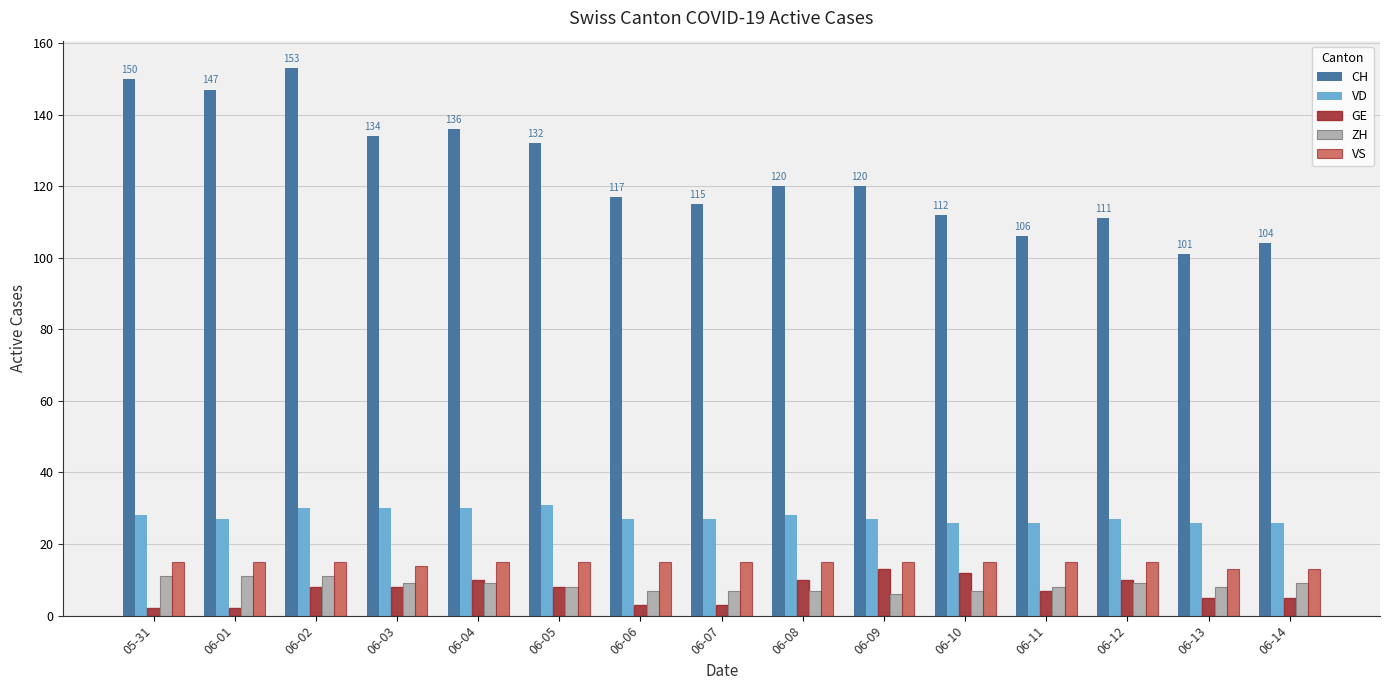

What are all the series names shown in the legend?

CH, VD, GE, ZH, VS